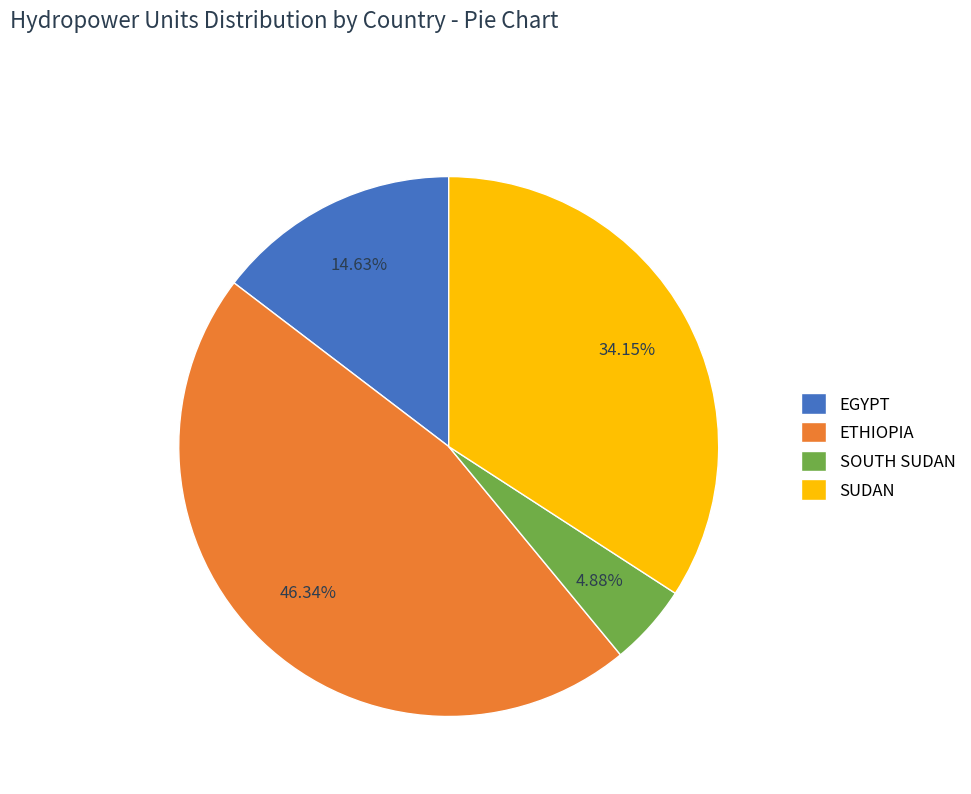

What is the largest slice in the pie chart?

ETHIOPIA